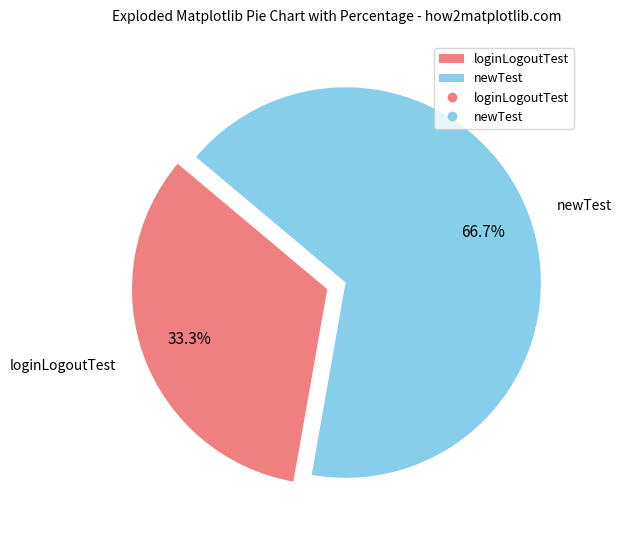

Is the sum of loginLogoutTest and newTest greater than half?

Yes